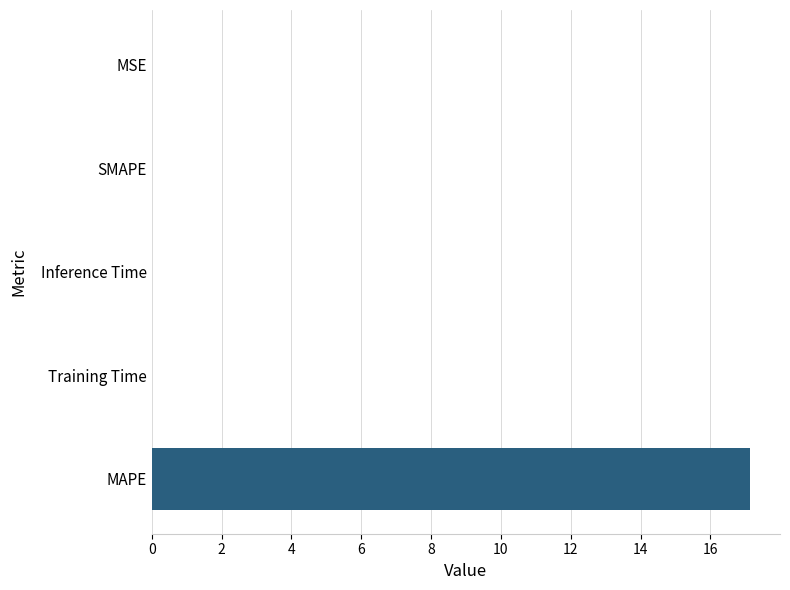

True or false: the data shows 0.0 at SMAPE.

True